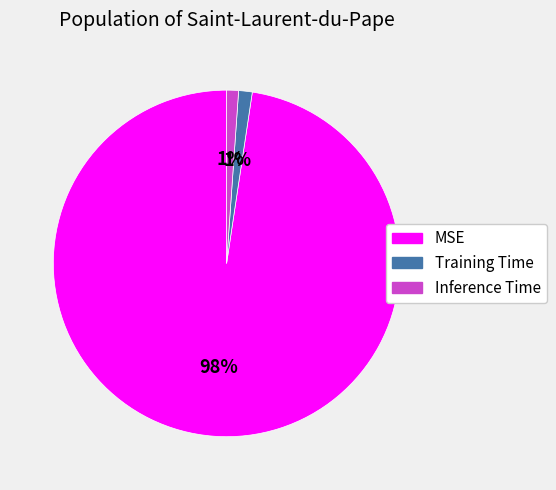

To the nearest percent, what is the difference between the largest and smallest slice percentages?

97%